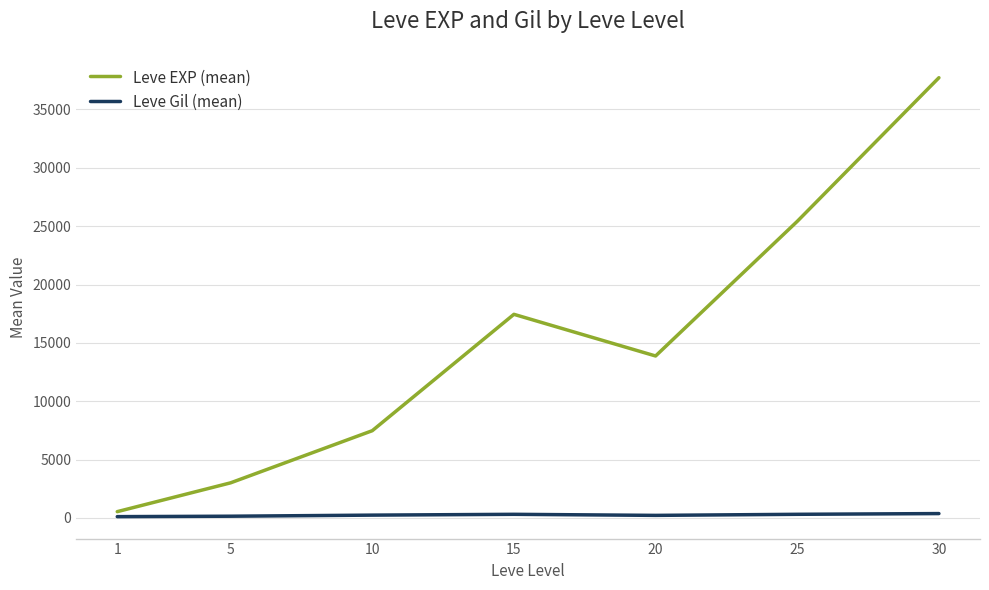

Between 5 and 10, which series saw the biggest shift?

Leve EXP (mean)